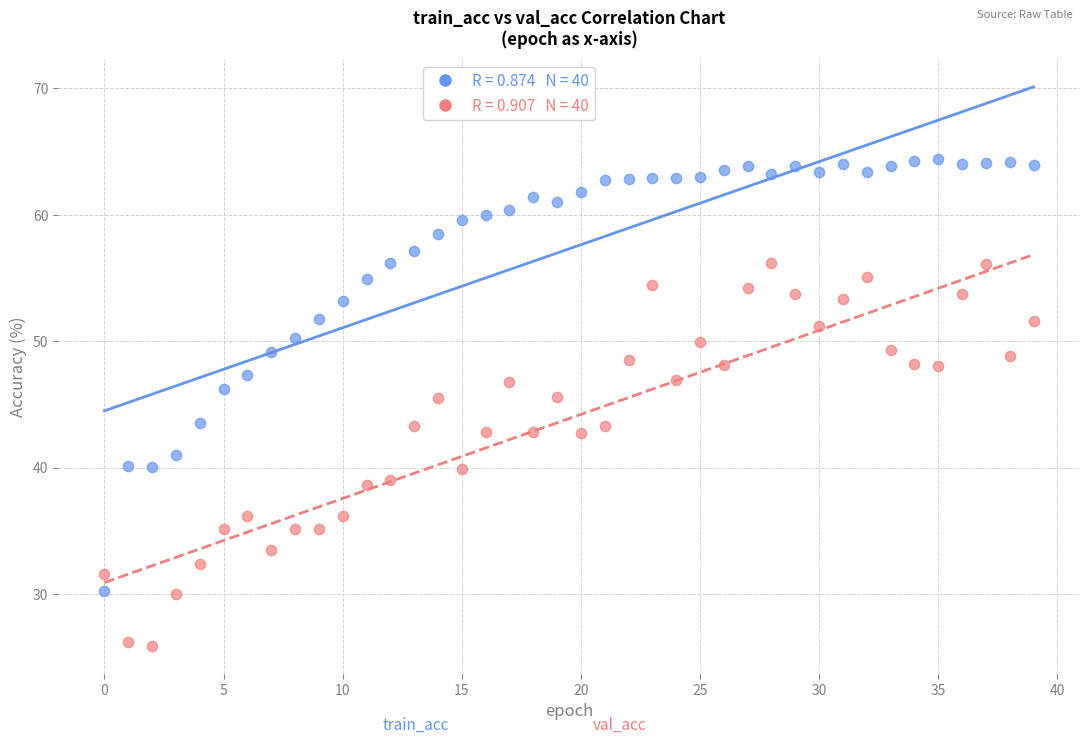

Across all data points, what is the range of Y values (max minus min)?

38.5